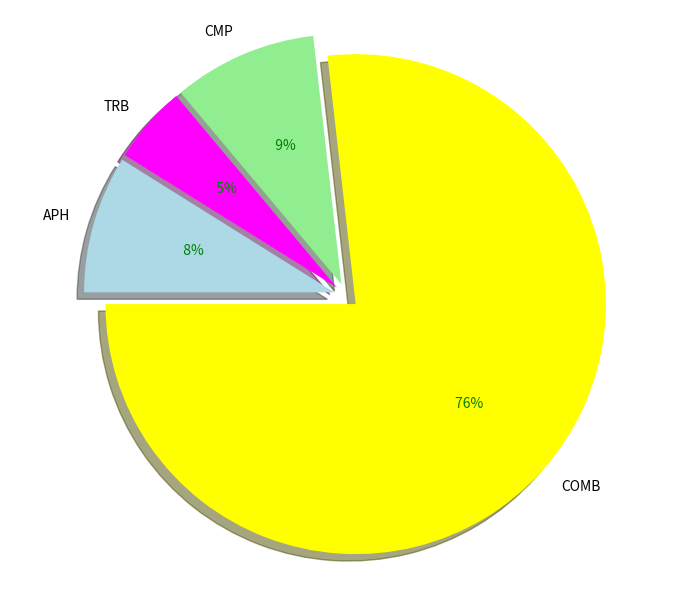

Which slice is the smallest?

TRB